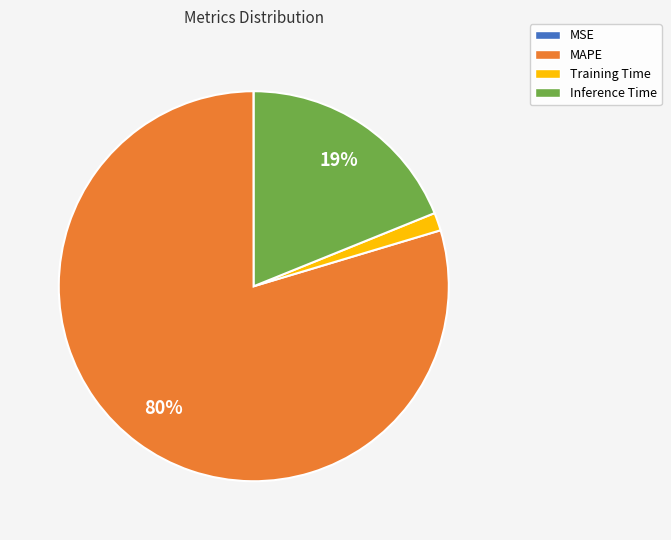

Is Inference Time the majority of the pie?

No